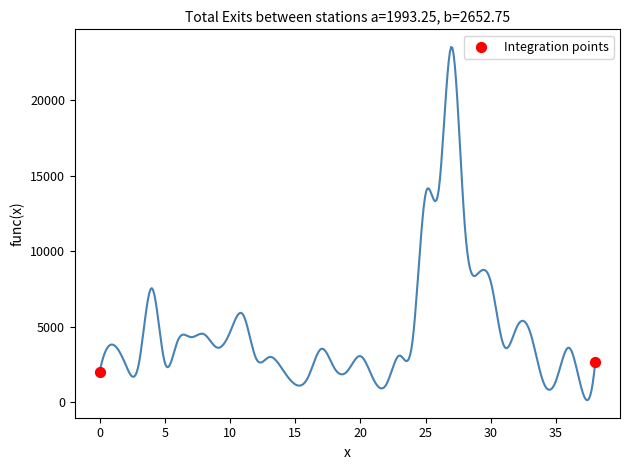

What is the average X value?

19.0